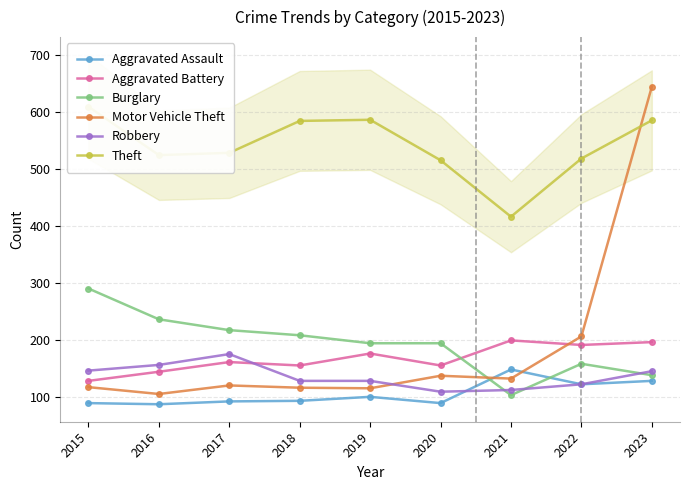

What are all the series names shown in the legend?

Aggravated Assault, Aggravated Battery, Burglary, Motor Vehicle Theft, Robbery, Theft